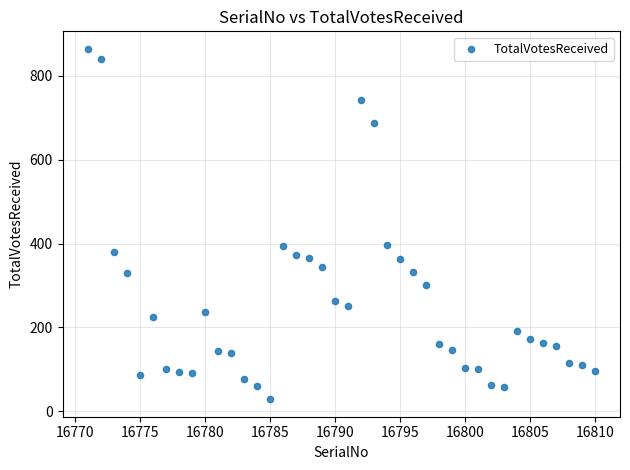

What is the range of Y values (max minus min)?

835